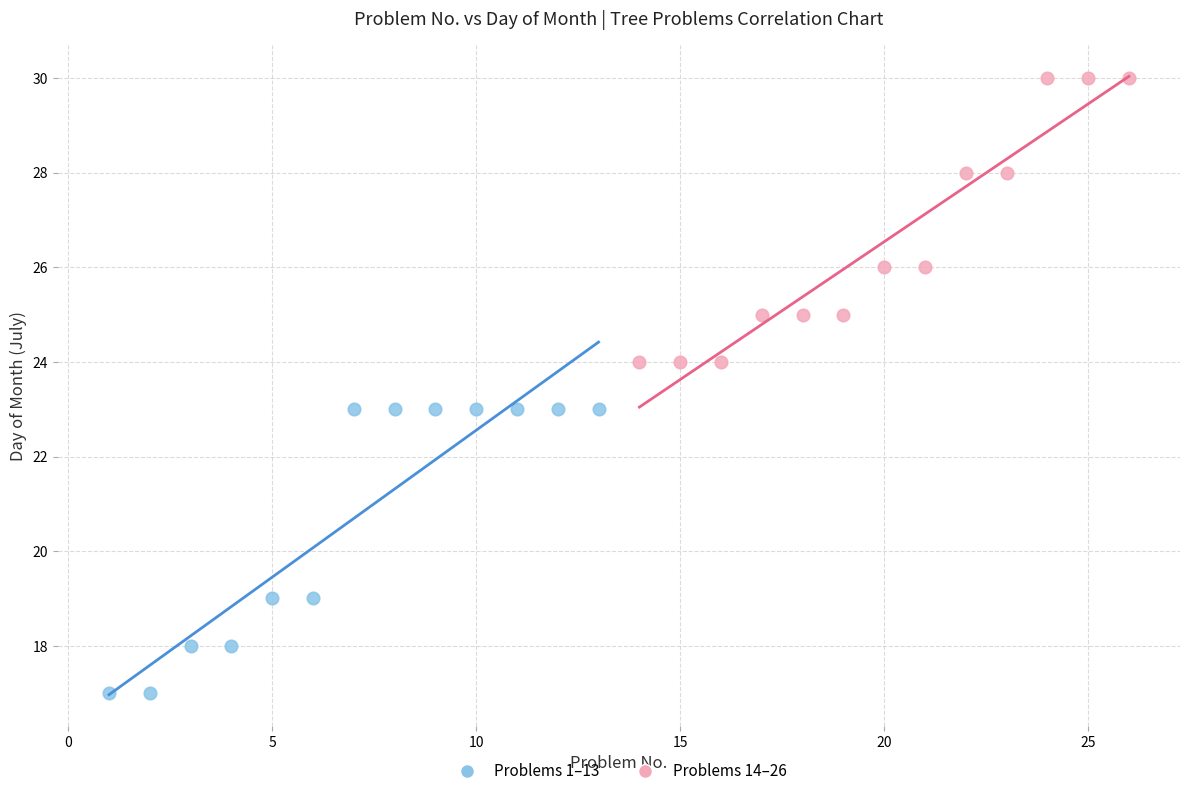

What are all the series names shown in the legend?

Problems 1–13, Problems 14–26